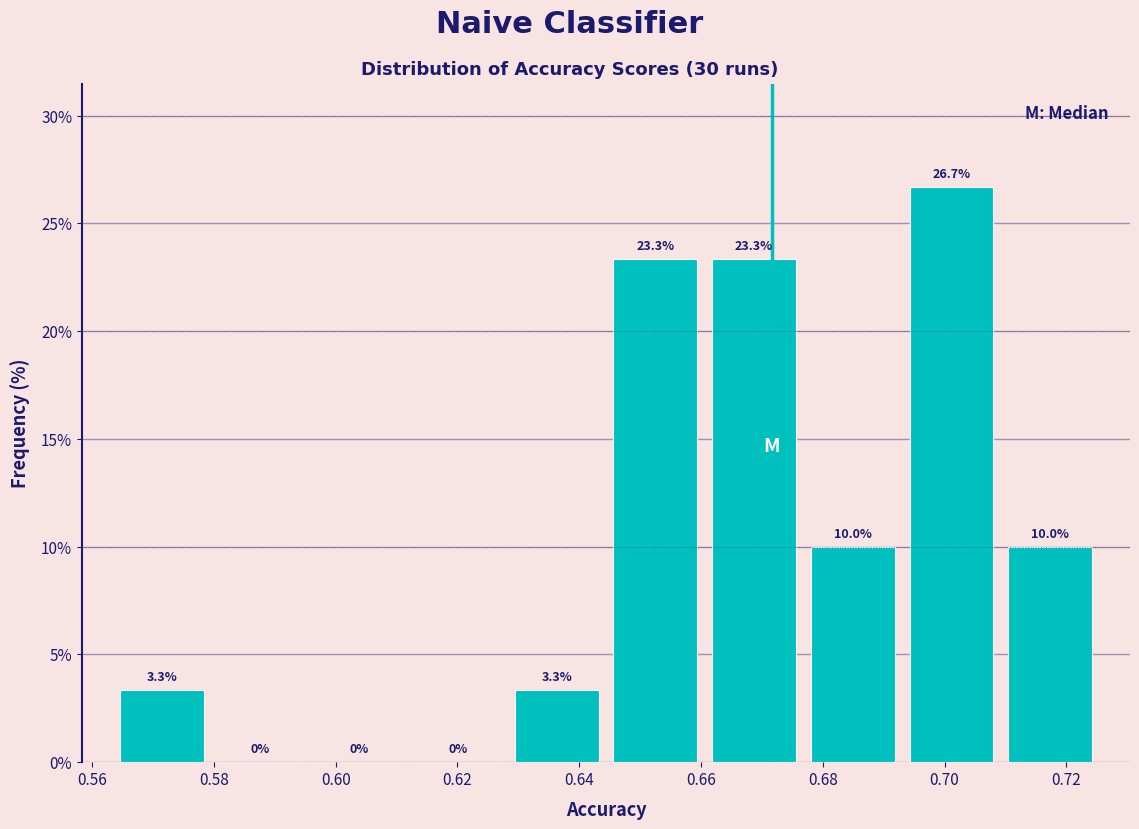

What is the height of the bar covering 0.710 to 0.726 on the x-axis? The bar edges are not printed on the chart, so give them approximately, as read against the axis.

10.0